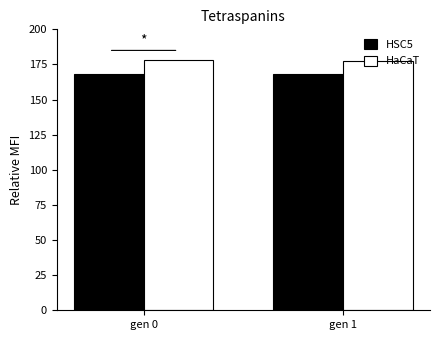

What is the average value of the HSC5 series?

168.1